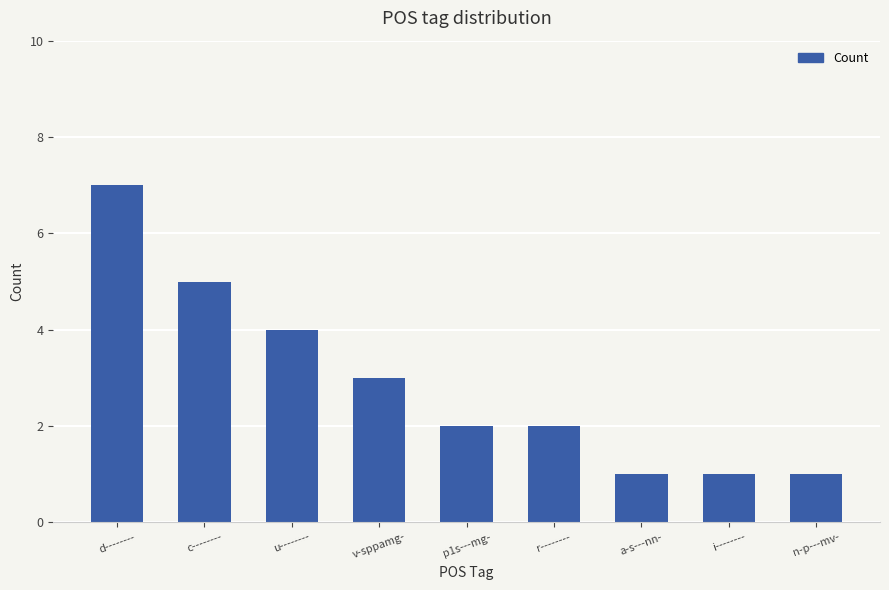

At which category does the chart reach its peak across all series?

d--------